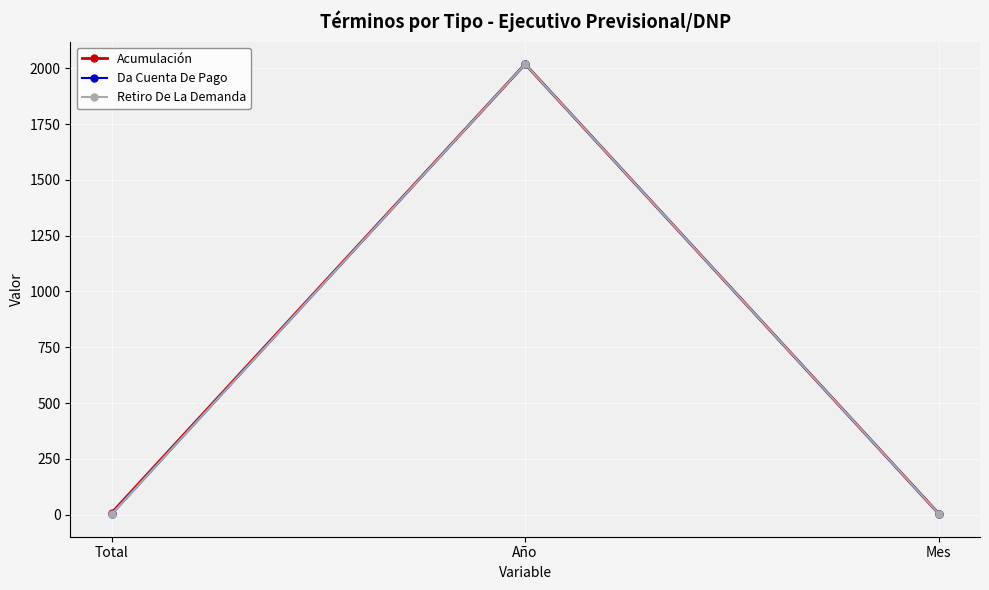

Does the chart have visible grid lines?

Yes